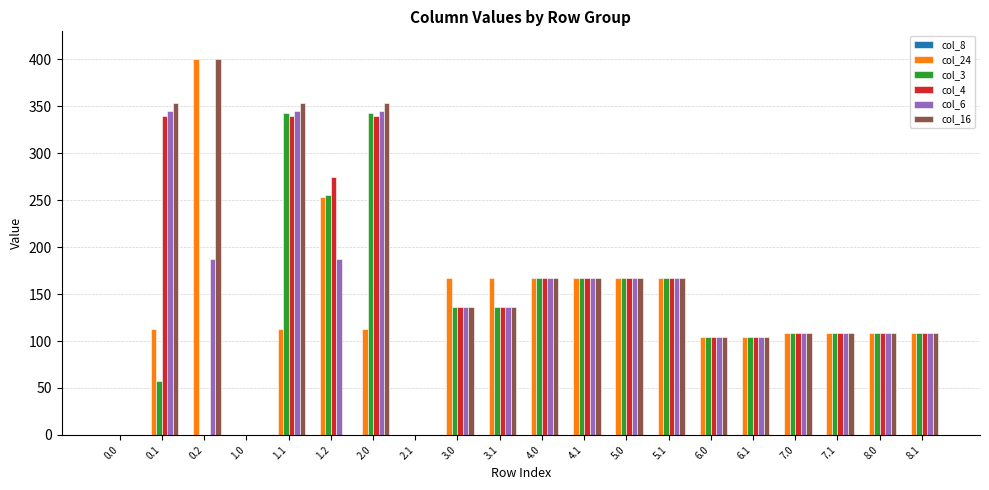

Does the chart contain stacked bars?

No